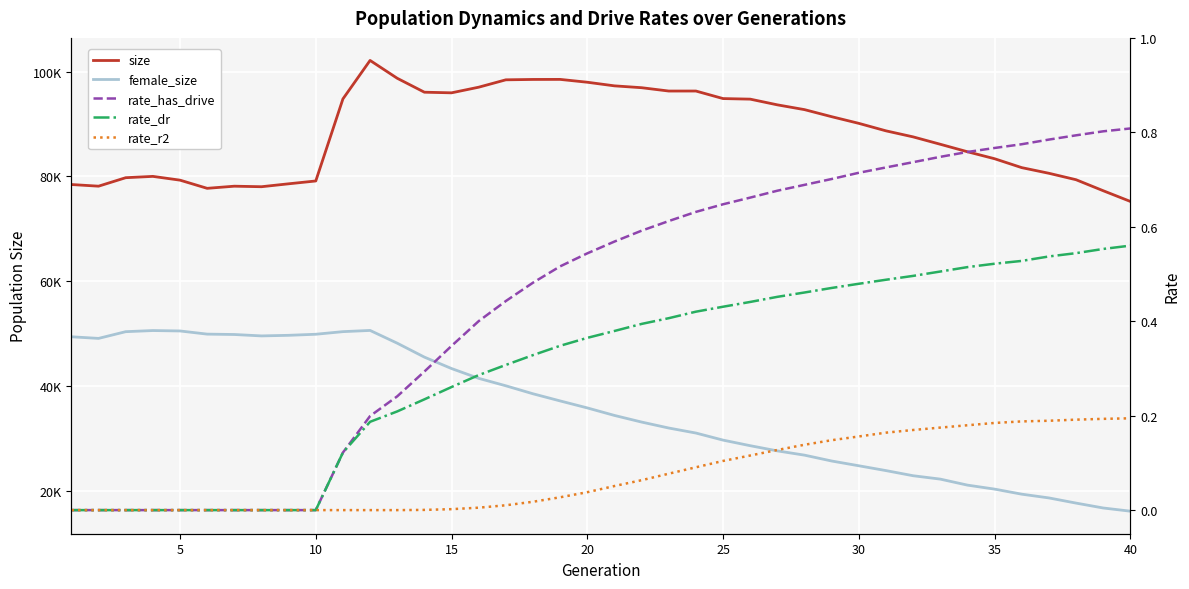

Reading left to right, transcribe all the data shown in this chart.

size: 78451.0	78135.0	79753.0	80005.0	79285.0	77724.0	78132.0	78031.0	78589.0	79129.0	94797.0	102144.0	98736.0	96076.0	95958.0	97032.0	98442.0	98512.0	98522.0	97980.0	97289.0	96936.0	96299.0	96301.0	94861.0	94752.0	93663.0	92750.0	91401.0	90129.0	88700.0	87547.0	86137.0	84709.0	83375.0	81676.0	80598.0	79368.0	77268.0	75224.0
female_size: 49381.0	49073.0	50356.0	50571.0	50492.0	49889.0	49817.0	49548.0	49661.0	49864.0	50362.0	50593.0	48158.0	45498.0	43318.0	41447.0	40024.0	38499.0	37135.0	35800.0	34364.0	33100.0	31961.0	31004.0	29652.0	28587.0	27596.0	26782.0	25664.0	24755.0	23833.0	22853.0	22207.0	21060.0	20298.0	19332.0	18616.0	17629.0	16695.0	16084.0
rate_has_drive: 0.0	0.0	0.0	0.0	0.0	0.0	0.0	0.0	0.0	0.0	0.1	0.2	0.2	0.3	0.3	0.4	0.4	0.5	0.5	0.5	0.6	0.6	0.6	0.6	0.6	0.7	0.7	0.7	0.7	0.7	0.7	0.7	0.7	0.8	0.8	0.8	0.8	0.8	0.8	0.8
rate_dr: 0.0	0.0	0.0	0.0	0.0	0.0	0.0	0.0	0.0	0.0	0.1	0.2	0.2	0.2	0.3	0.3	0.3	0.3	0.3	0.4	0.4	0.4	0.4	0.4	0.4	0.4	0.5	0.5	0.5	0.5	0.5	0.5	0.5	0.5	0.5	0.5	0.5	0.5	0.6	0.6
rate_r2: 0.0	0.0	0.0	0.0	0.0	0.0	0.0	0.0	0.0	0.0	0.0	0.0	0.0	0.0	0.0	0.0	0.0	0.0	0.0	0.0	0.1	0.1	0.1	0.1	0.1	0.1	0.1	0.1	0.1	0.2	0.2	0.2	0.2	0.2	0.2	0.2	0.2	0.2	0.2	0.2